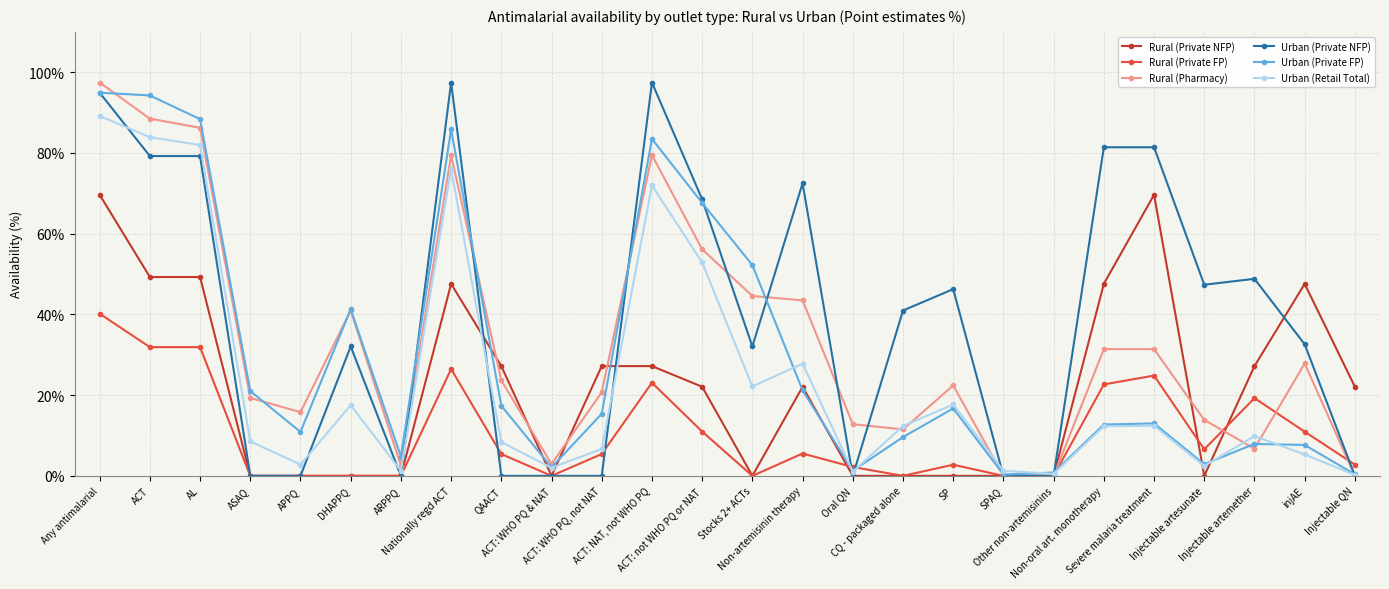

What is the greatest value displayed?

97.5